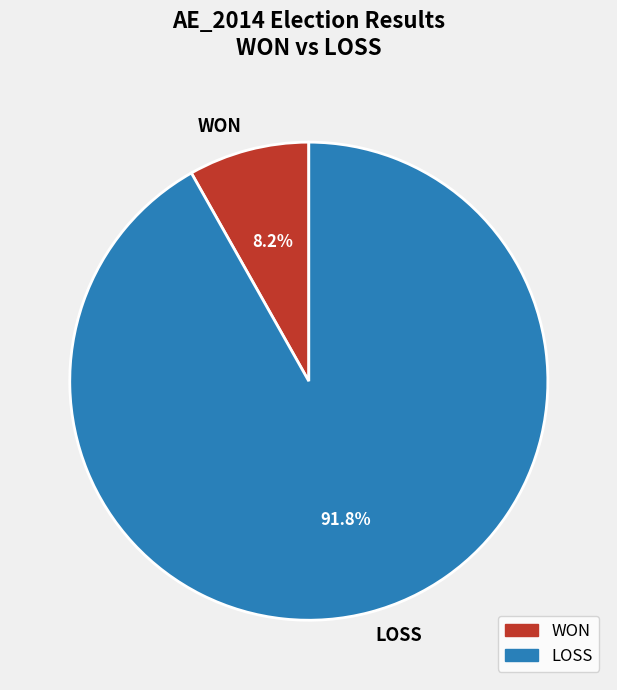

Which has a higher value, WON or LOSS?

LOSS